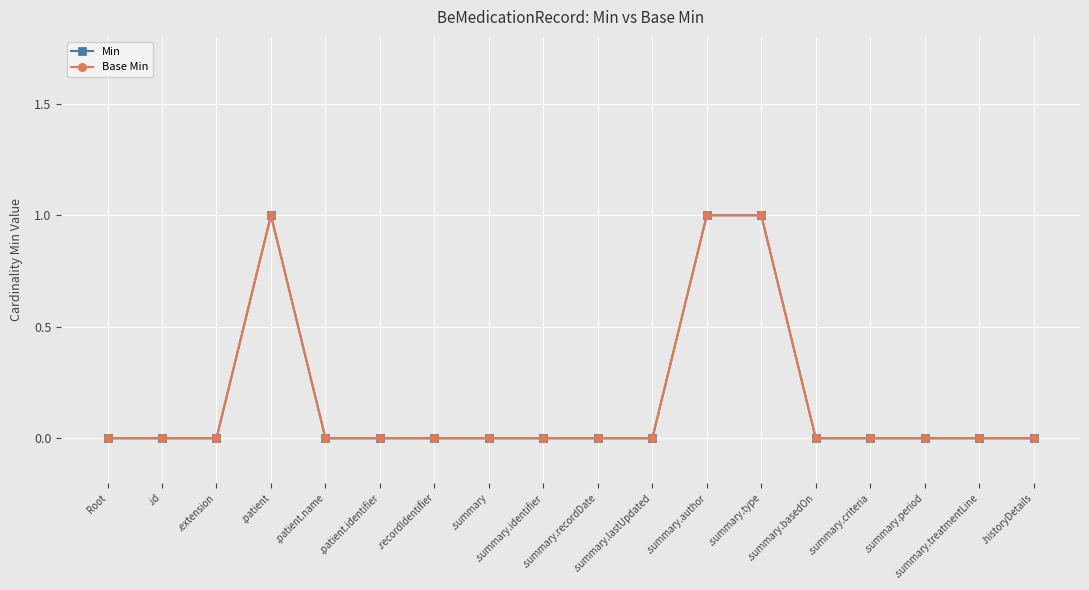

Does the chart have visible grid lines?

Yes